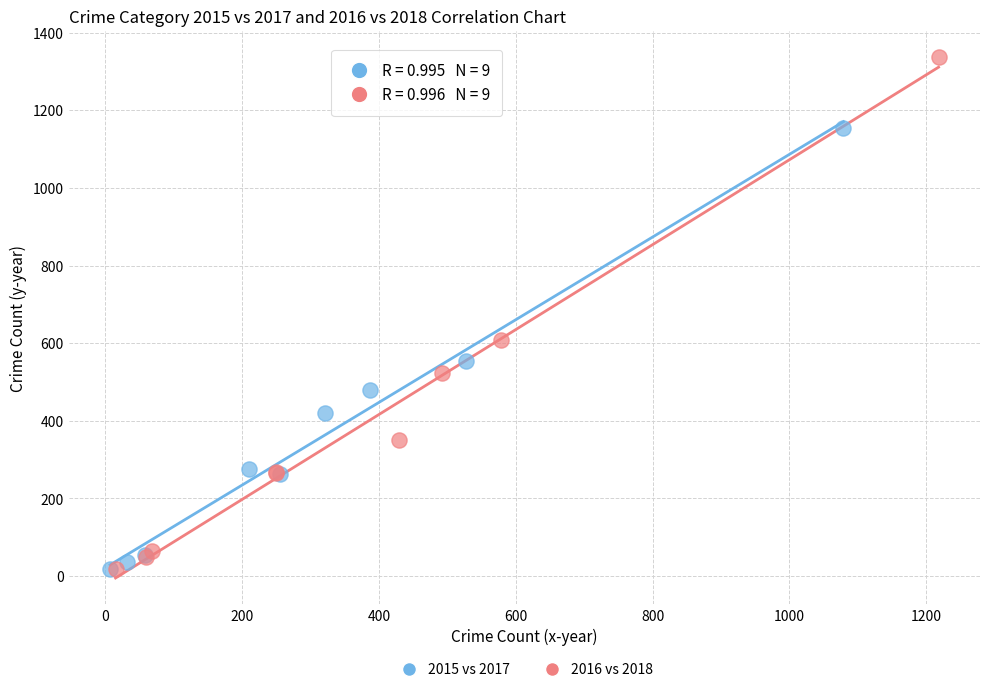

Which series contains the highest Y value?

2016 vs 2018